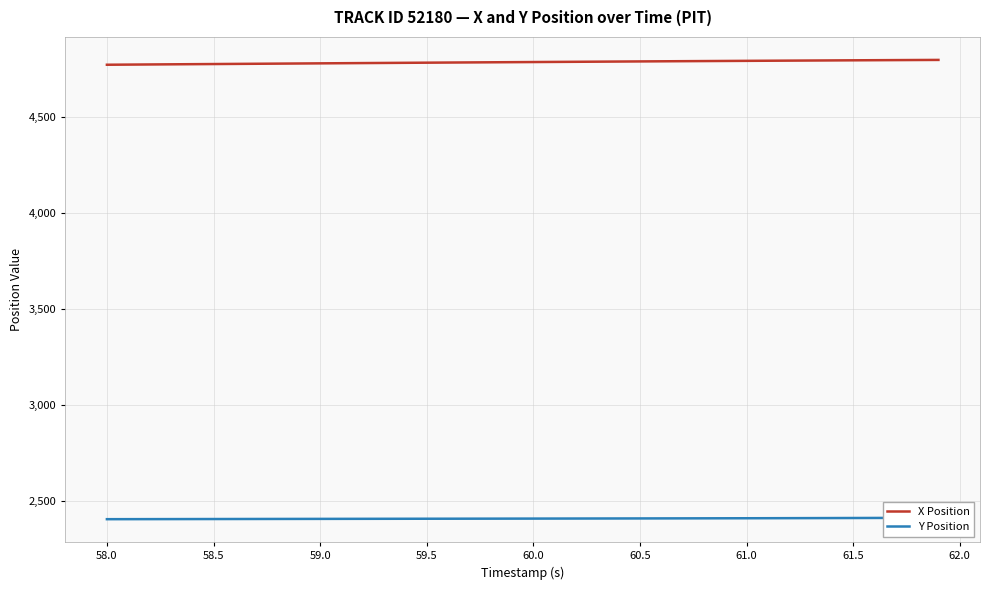

What is the maximum value shown in the chart?

4795.1